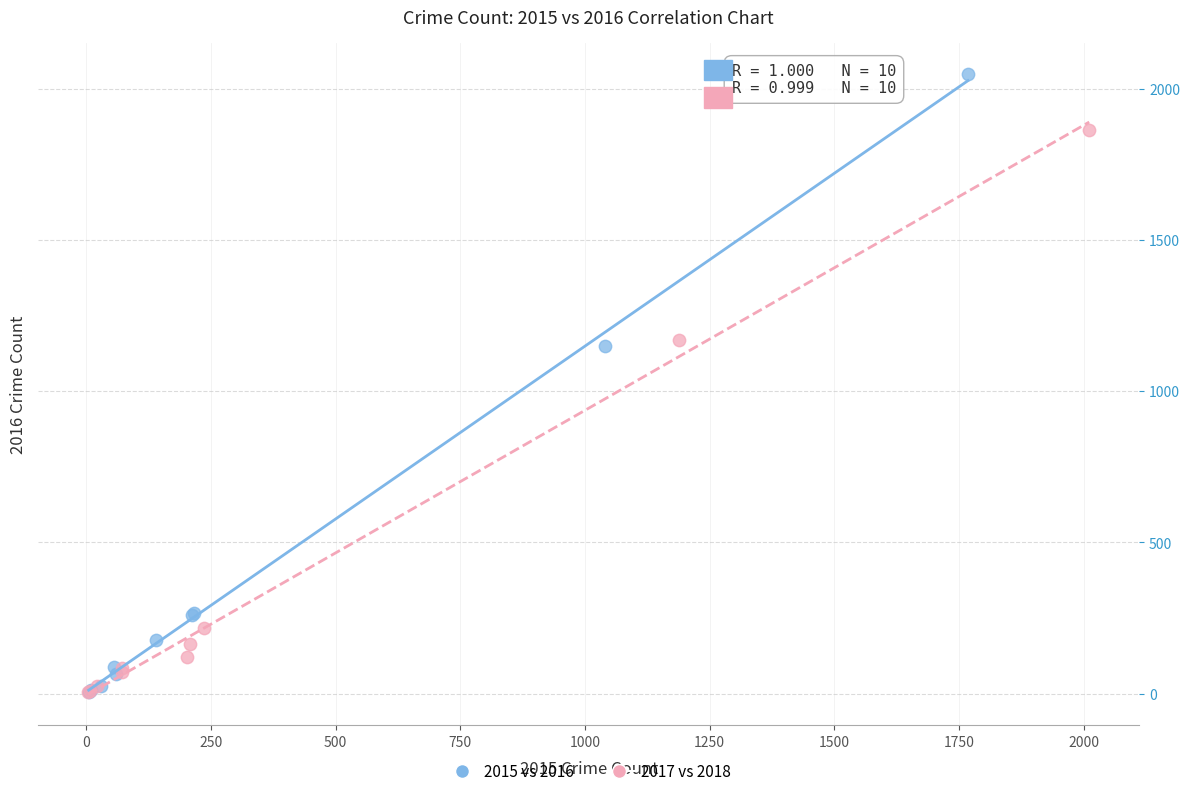

Which series reaches the maximum Y coordinate?

2015 vs 2016